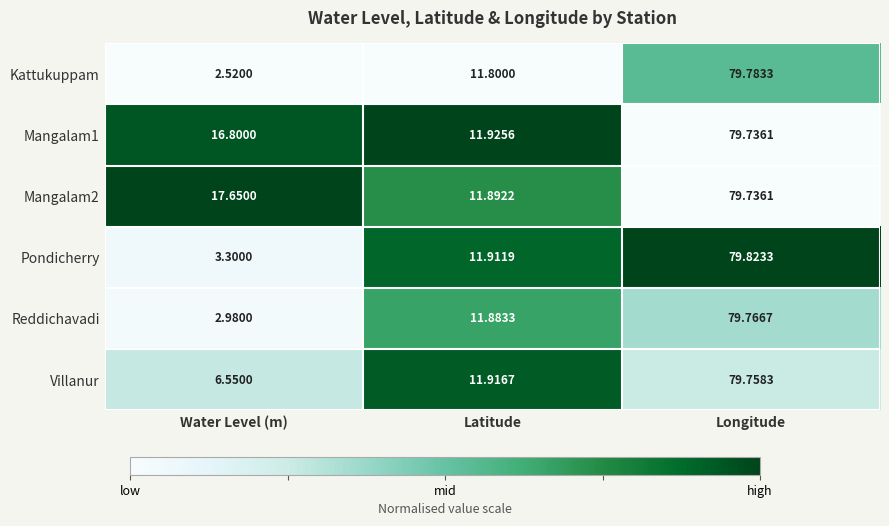

At which label does Villanur first exceed 11?

Latitude